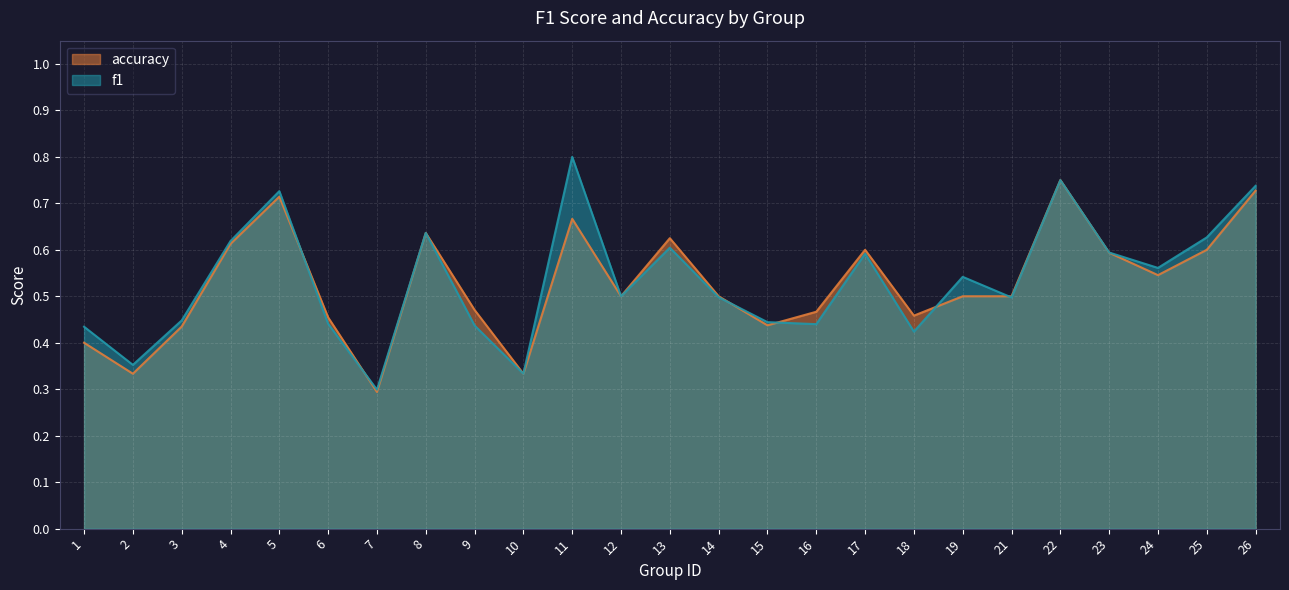

Is the value of f1 at 3 greater than the value of accuracy at 15?

Yes